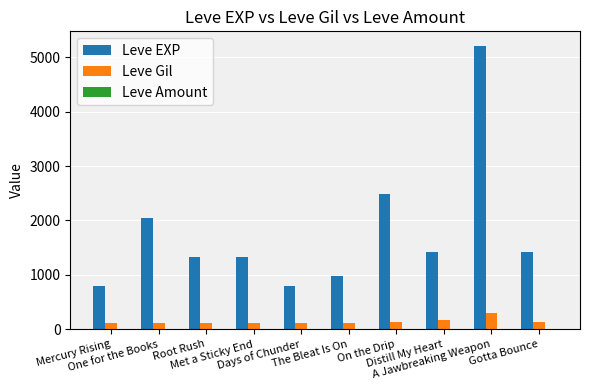

What is the greatest value displayed?

5220